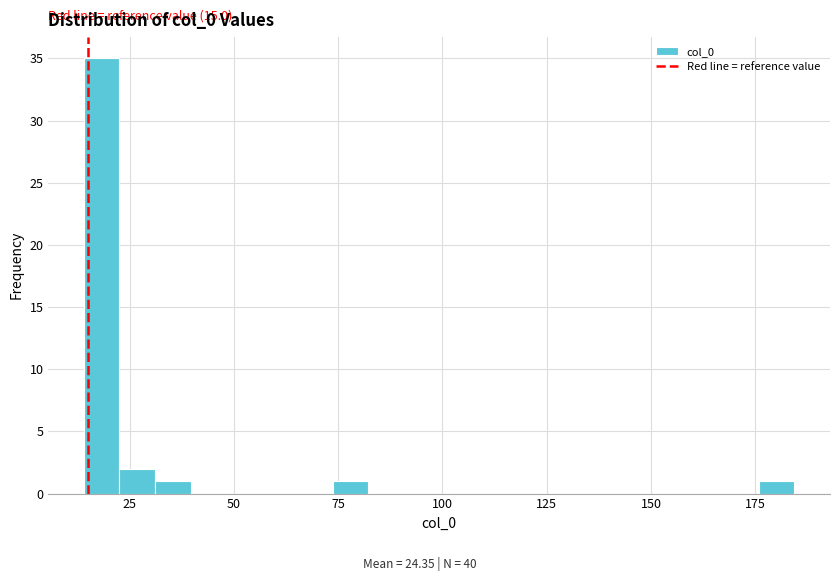

Read against the x-axis, roughly where is the centre of the tallest bar?

20